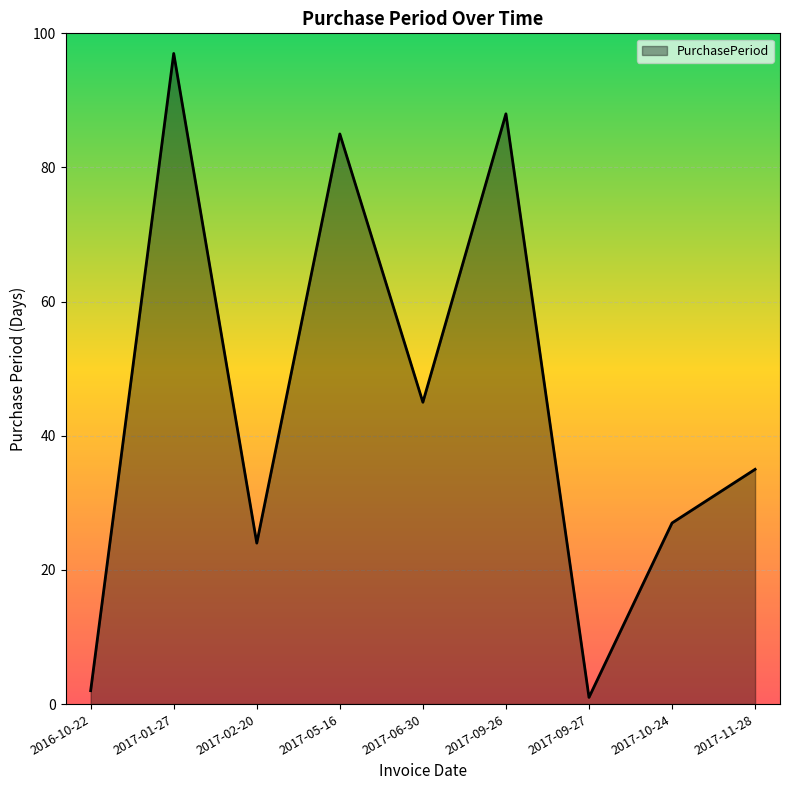

What is the change in value from 2017-01-27 to 2017-11-28?

-62